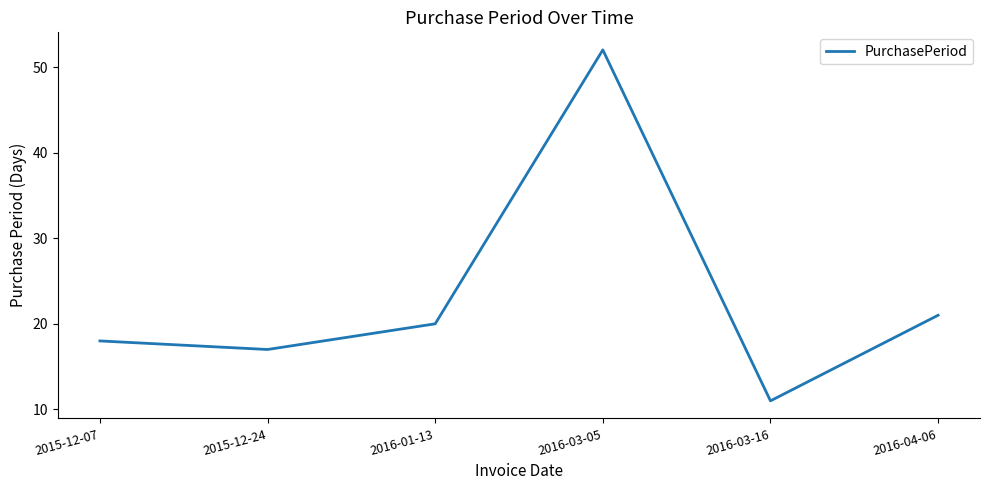

True or false: the data has more than 2 interior local peaks.

False